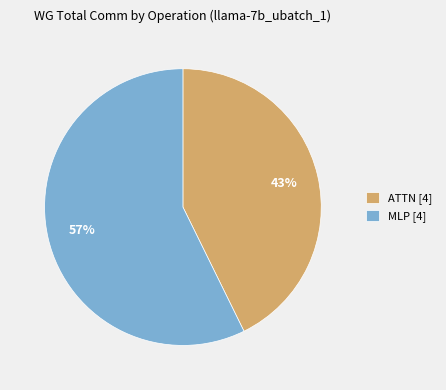

What percentage is the MLP [4] slice, to the nearest percent?

57%